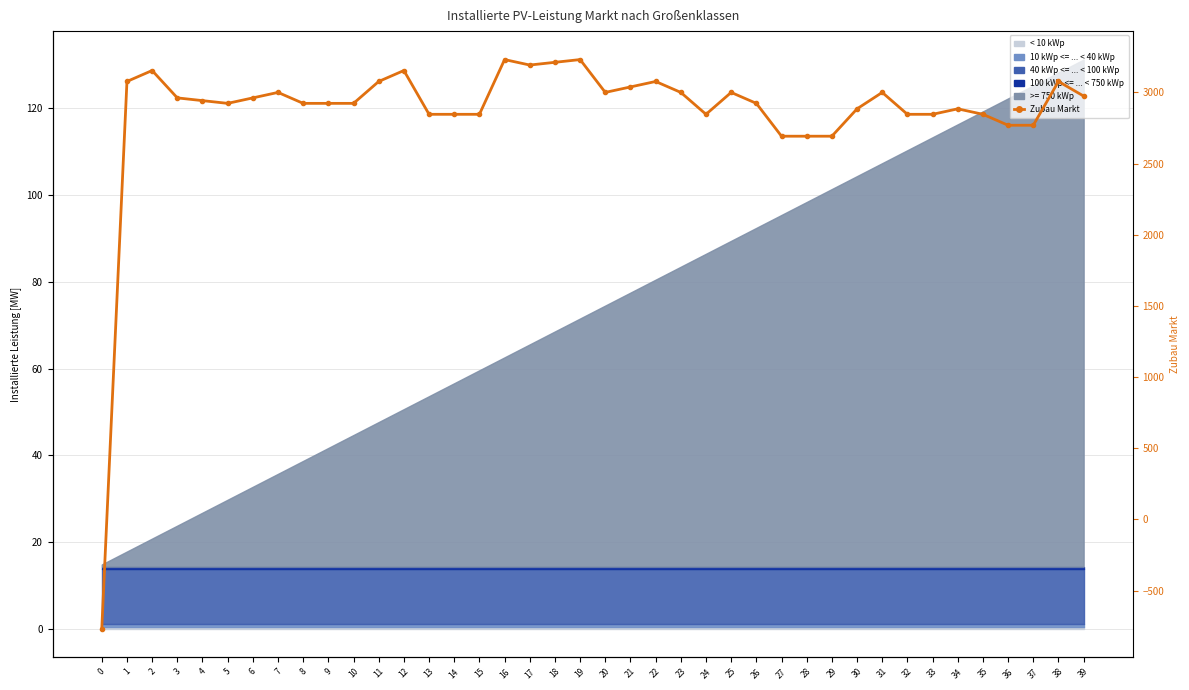

Is it true that the value at 6 is 698.3?

False